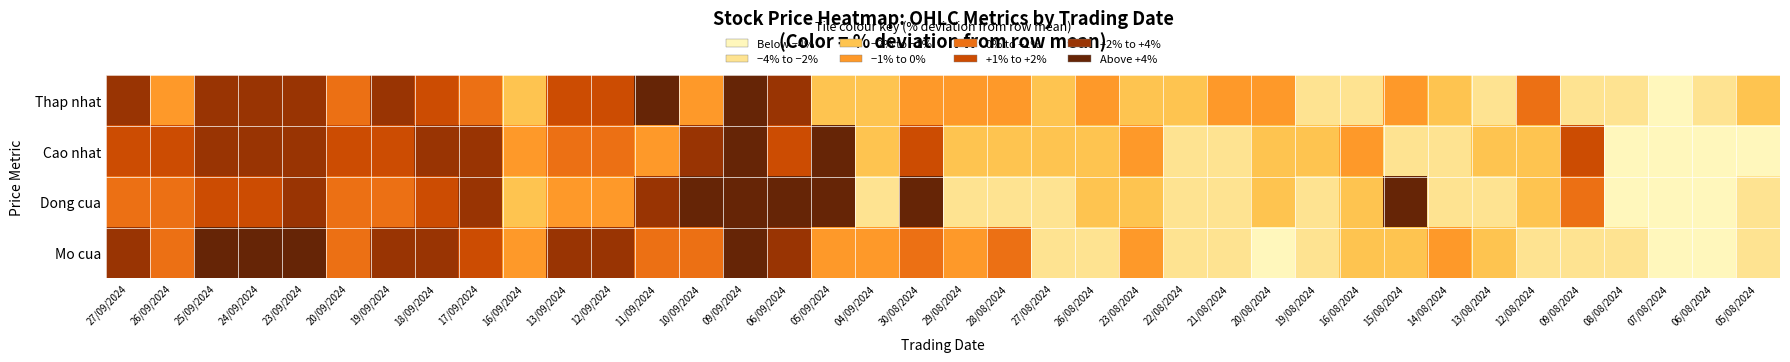

What is the difference between the highest and lowest values at 24/09/2024?

2.9